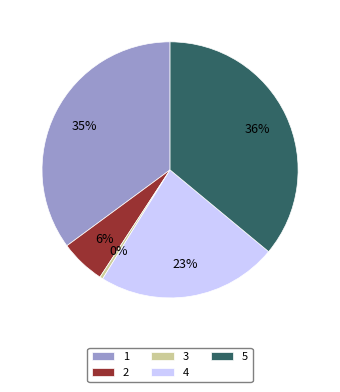

Count the number of slices in the pie.

5